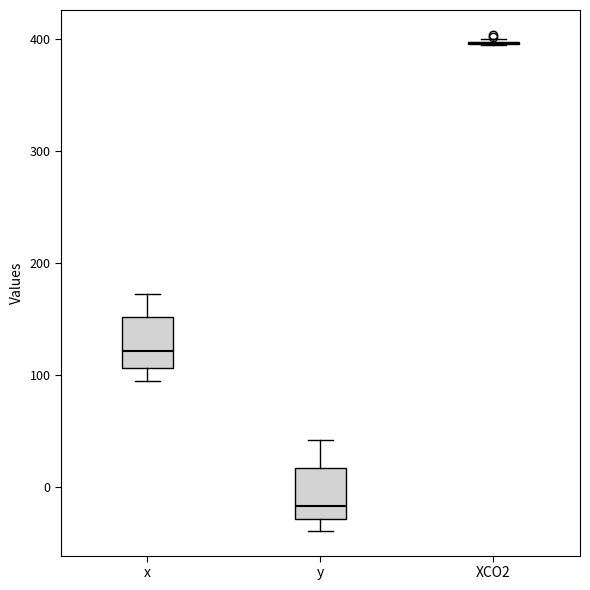

Reading left to right, transcribe this box plot: for each box, give where its median line is, the range the box spans, and where its two whiskers end, as read against the y-axis. The values are not printed on the chart, so give them approximately, as read against the axis.

x: median 120, box 110 to 150, whiskers 90 to 170
y: median -20, box -30 to 20, whiskers -40 to 40
XCO2: box collapsed to a line at 400, whiskers 390 to 400